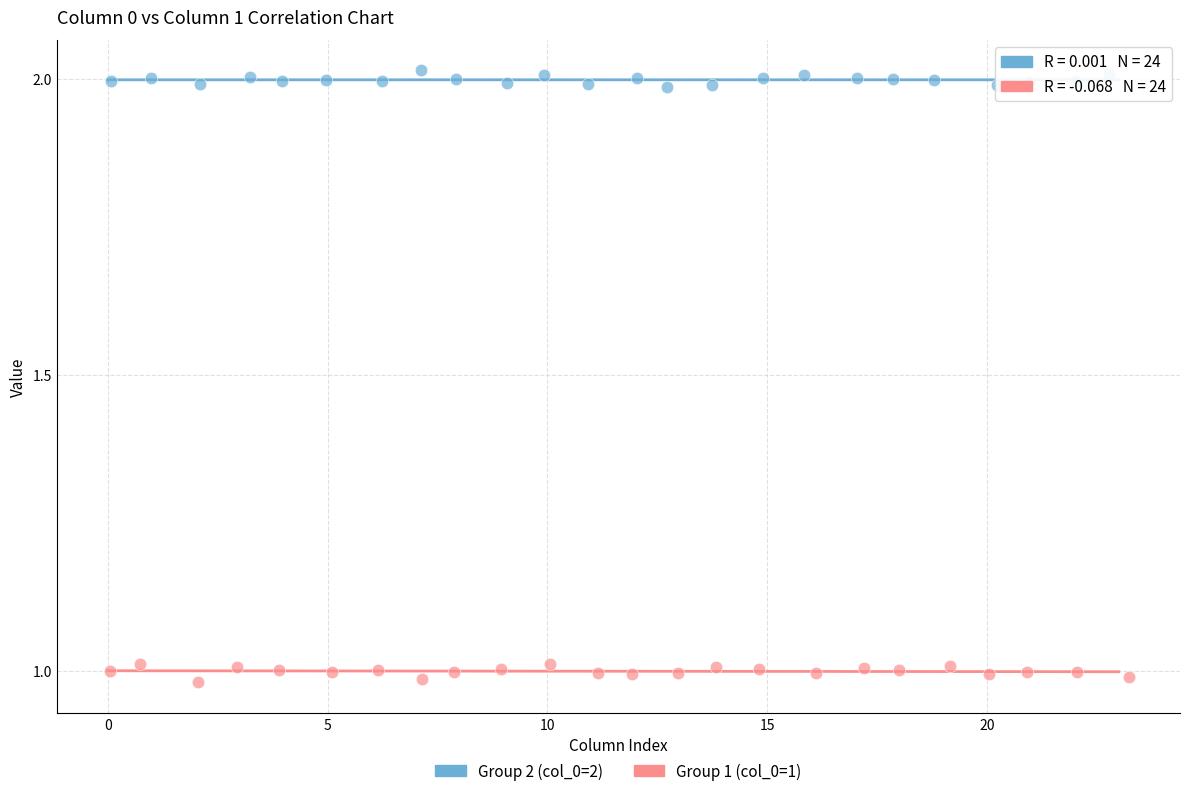

Which series contains the highest Y value?

Group 2 (col_0=2)